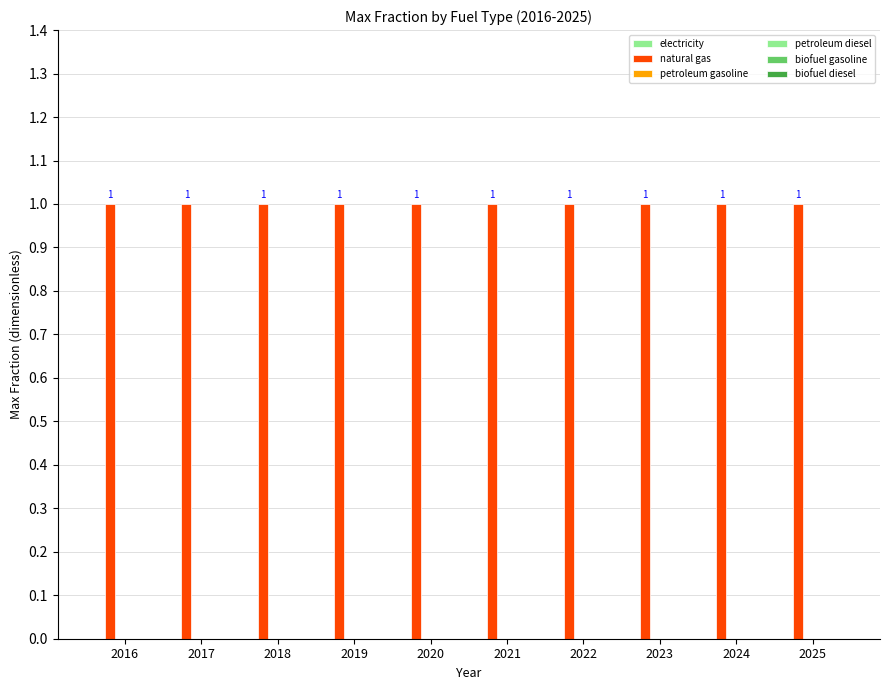

Reading left to right, extract all data points from this chart.

electricity: 2016=0	2017=0	2018=0	2019=0	2020=0	2021=0	2022=0	2023=0	2024=0	2025=0
natural gas: 2016=1	2017=1	2018=1	2019=1	2020=1	2021=1	2022=1	2023=1	2024=1	2025=1
petroleum gasoline: 2016=0	2017=0	2018=0	2019=0	2020=0	2021=0	2022=0	2023=0	2024=0	2025=0
petroleum diesel: 2016=0	2017=0	2018=0	2019=0	2020=0	2021=0	2022=0	2023=0	2024=0	2025=0
biofuel gasoline: 2016=0	2017=0	2018=0	2019=0	2020=0	2021=0	2022=0	2023=0	2024=0	2025=0
biofuel diesel: 2016=0	2017=0	2018=0	2019=0	2020=0	2021=0	2022=0	2023=0	2024=0	2025=0